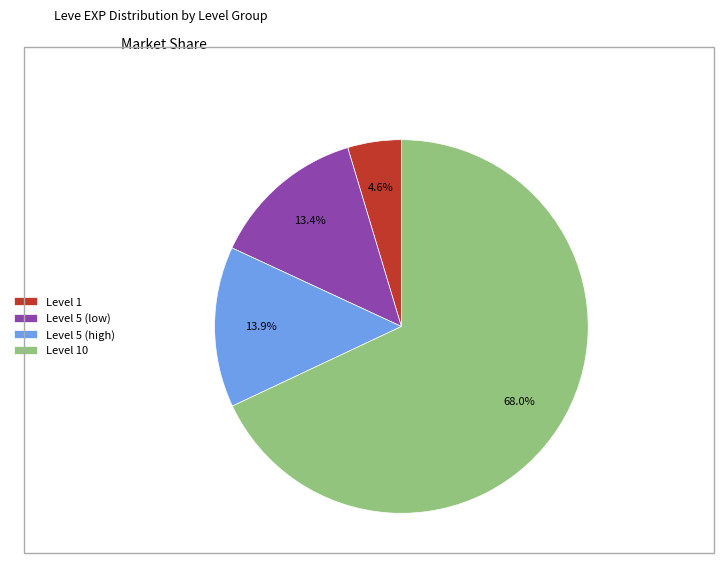

Between Level 5 (high) and Level 10, which is larger?

Level 10